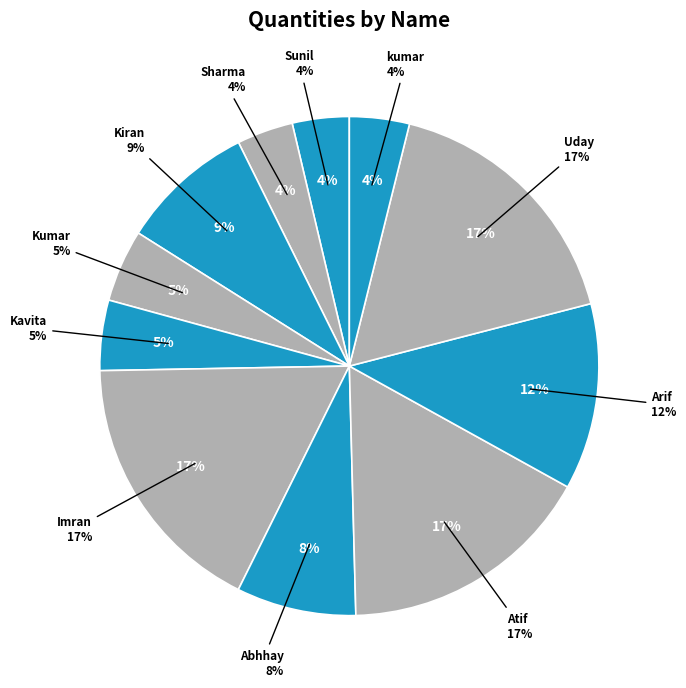

To the nearest percent, what portion does Uday represent?

17%